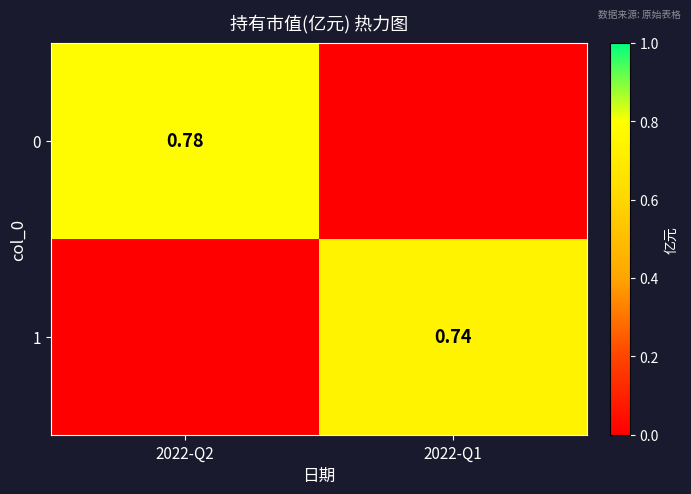

What is the sum of all 0 values?

0.8